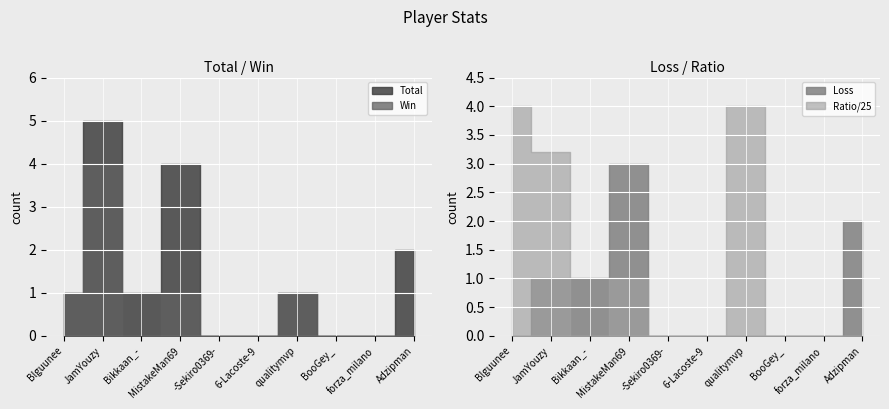

Rank the series at BooGey_ from lowest to highest value.

Total, Win, Loss, Ratio